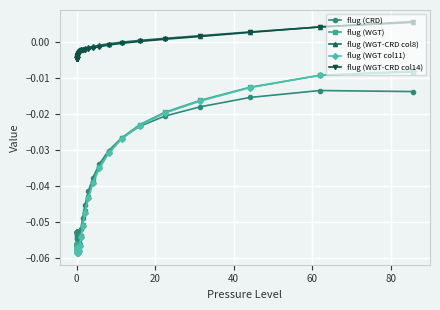

True or false: flug (CRD) has more than 0 interior local peaks.

True